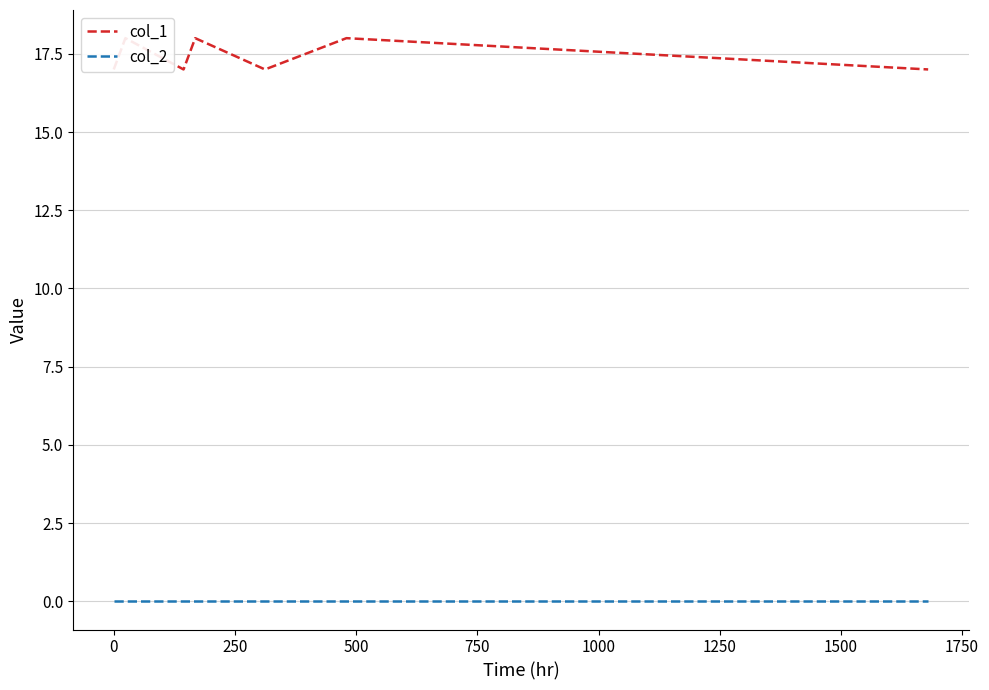

True or false: col_1 and col_2 cross at least once.

False